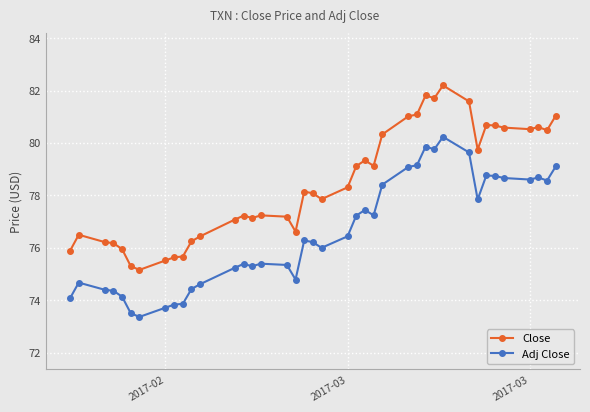

True or false: Close and Adj Close cross at least once.

False